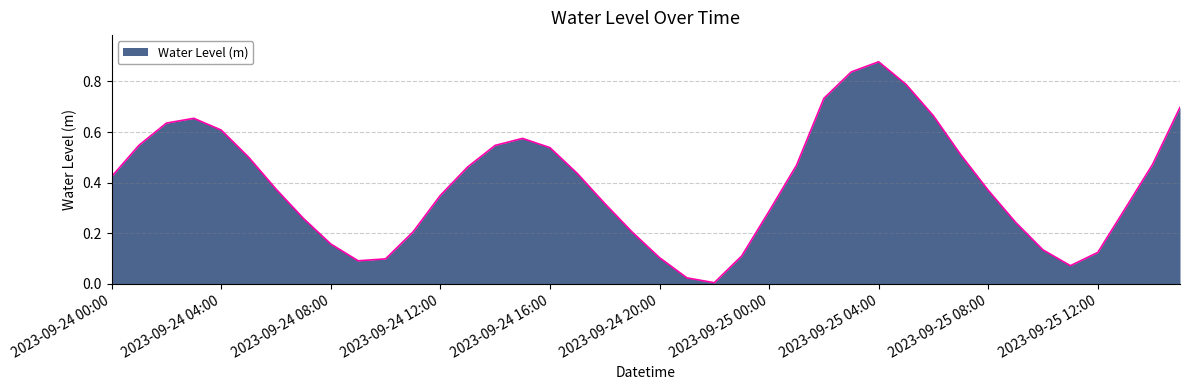

Between 2023-09-24 04:00 and 2023-09-25 12:00, which is larger?

2023-09-24 04:00